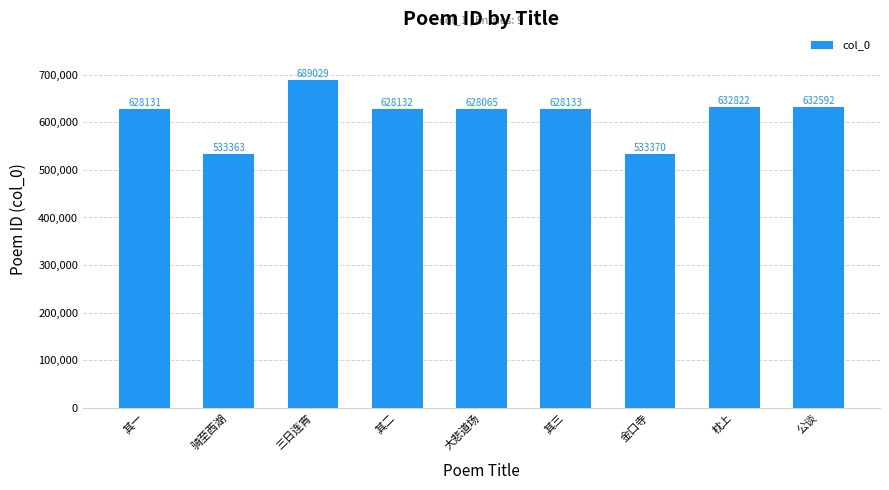

Count the number of data series in this chart.

1